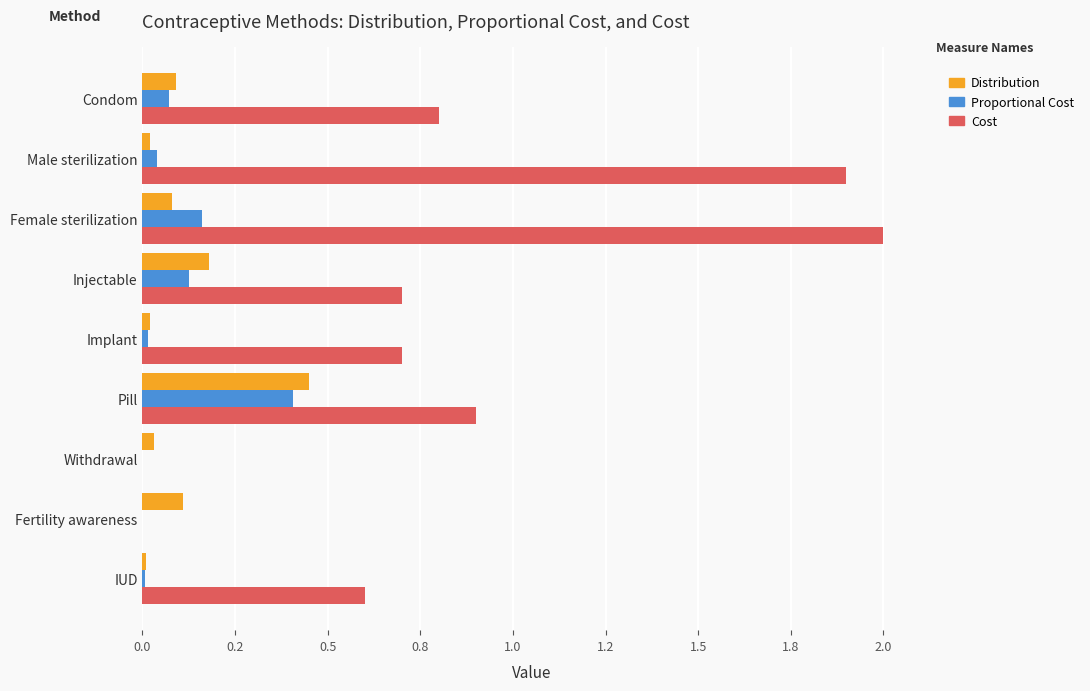

What are all the series names shown in the legend?

Distribution, Proportional Cost, Cost